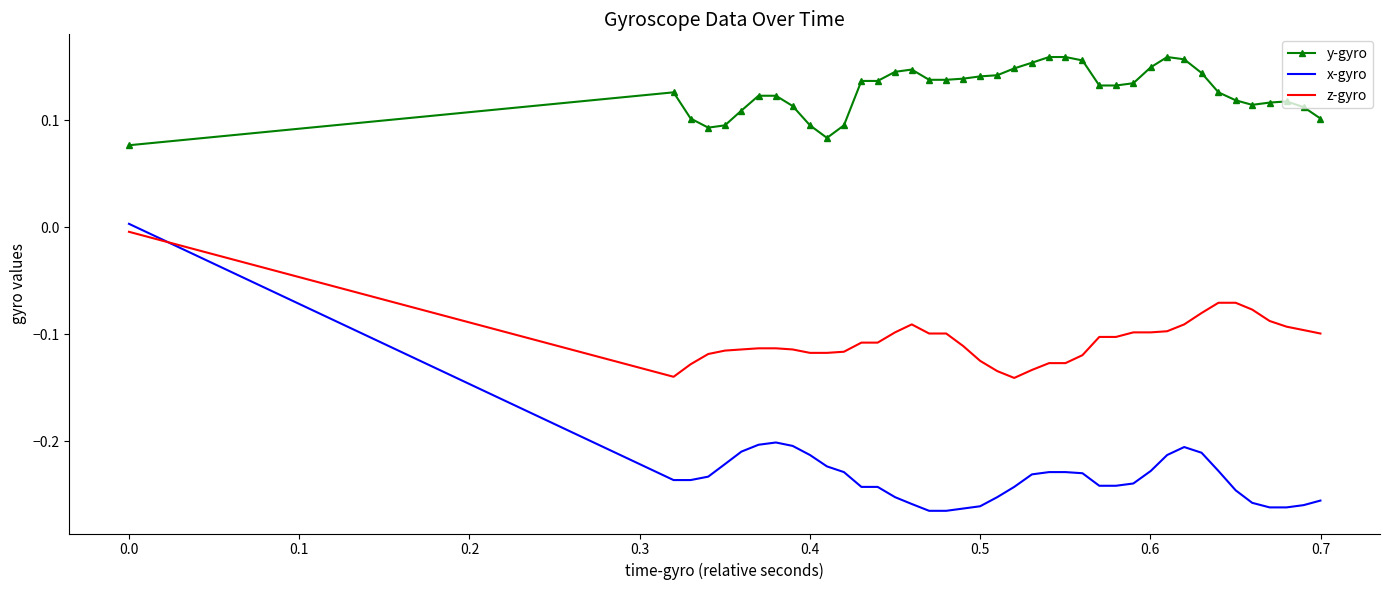

Which series has the largest range (max minus min)?

x-gyro